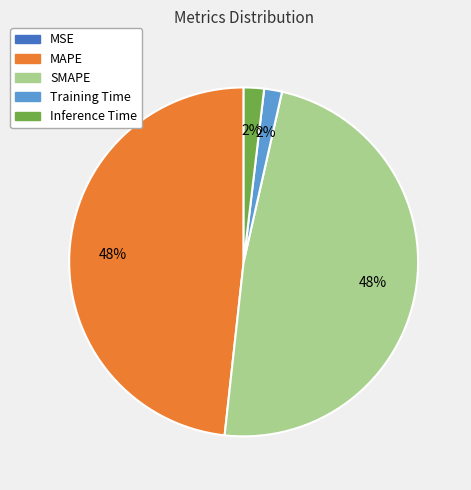

Is there any slice that represents more than half of the pie?

No